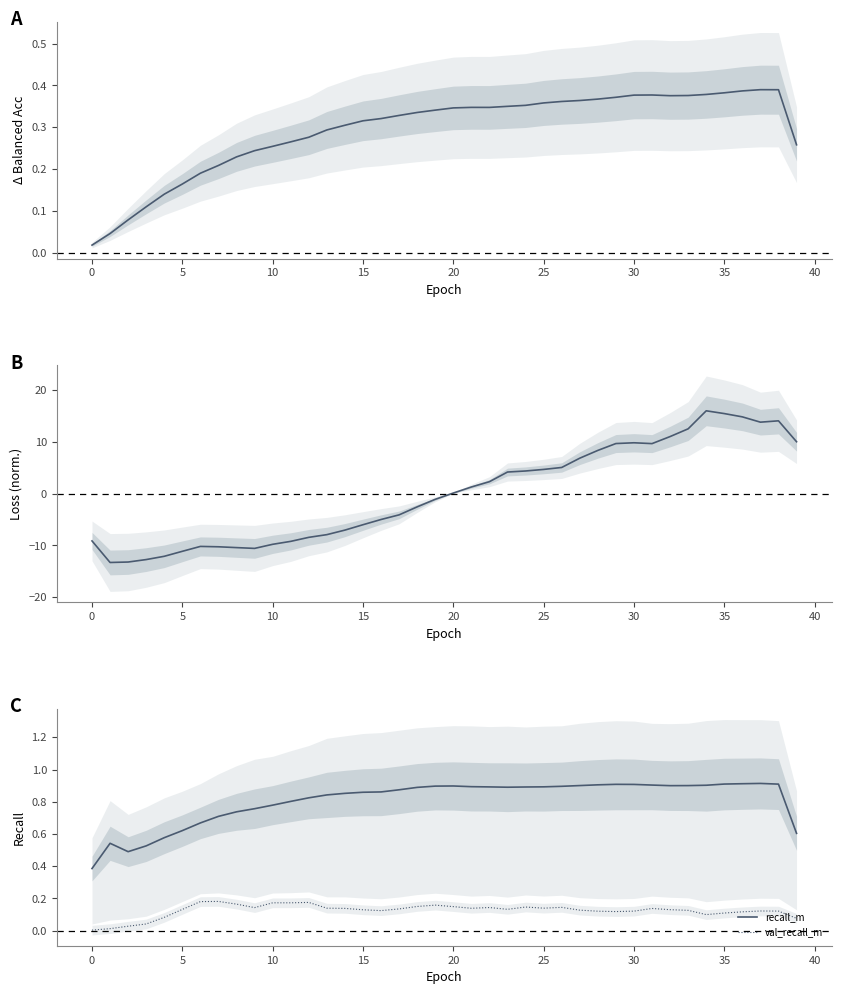

True or false: recall_m and val_recall_m cross at least once.

False